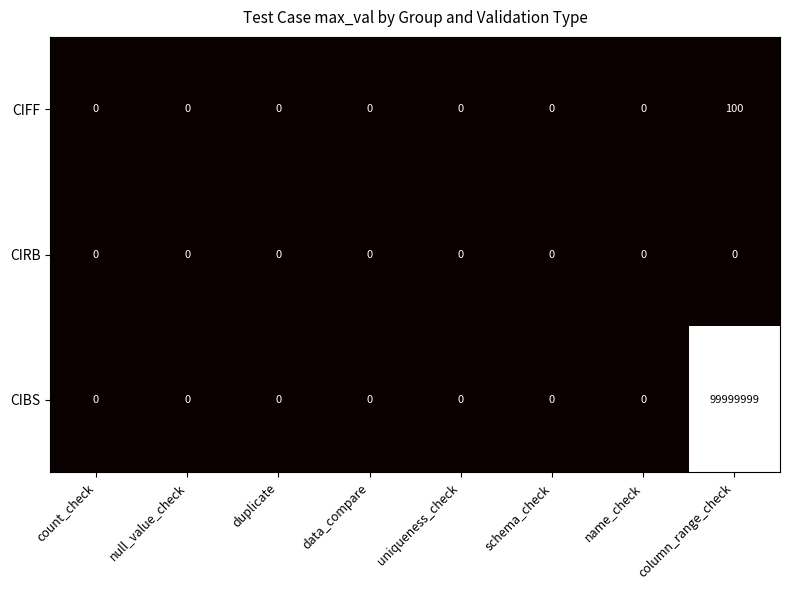

At column_range_check, list the series in order from smallest to largest.

CIRB, CIFF, CIBS